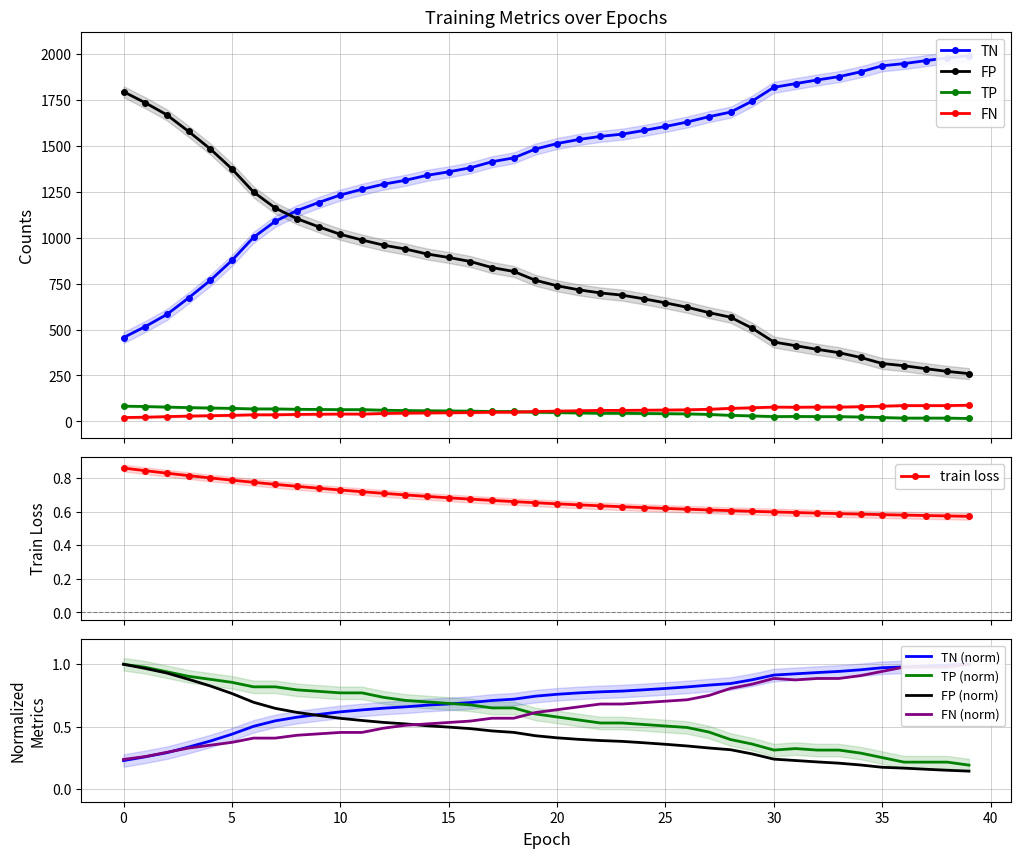

What is the difference between the highest and lowest values at 8?

1146.2